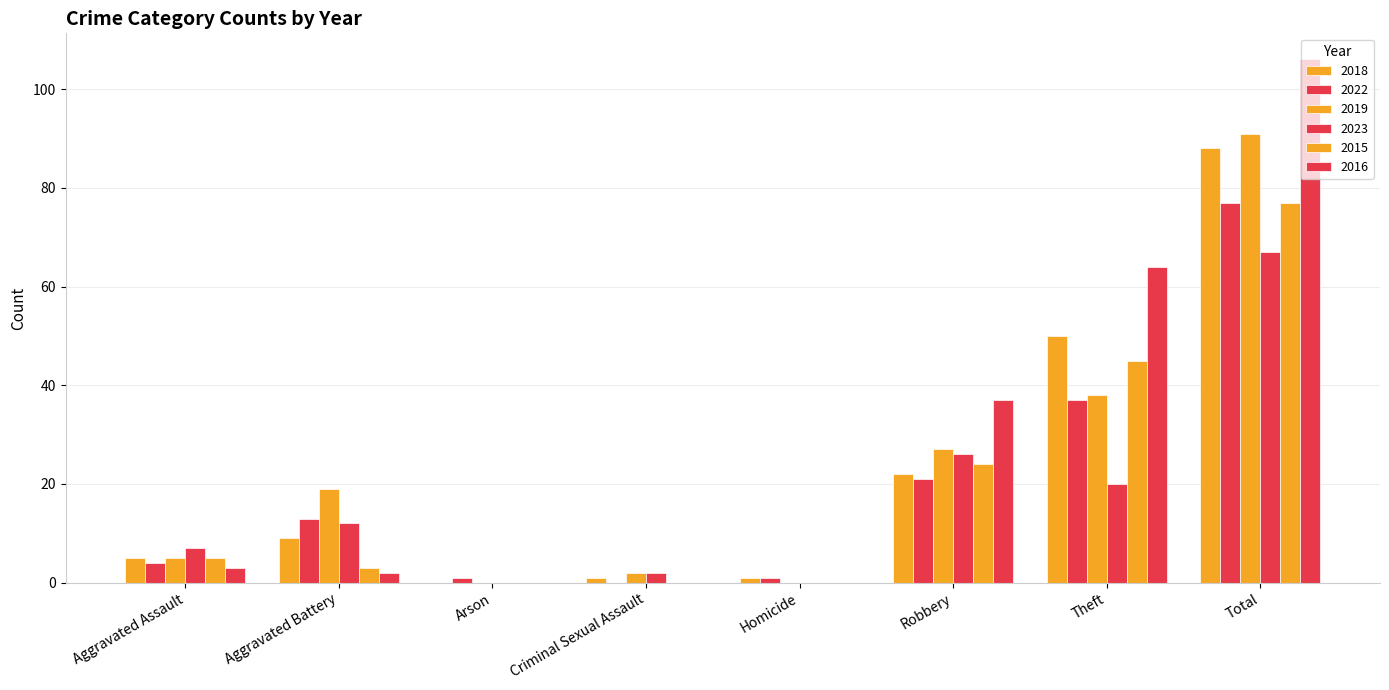

Which series changed the most between Homicide and Total?

2016